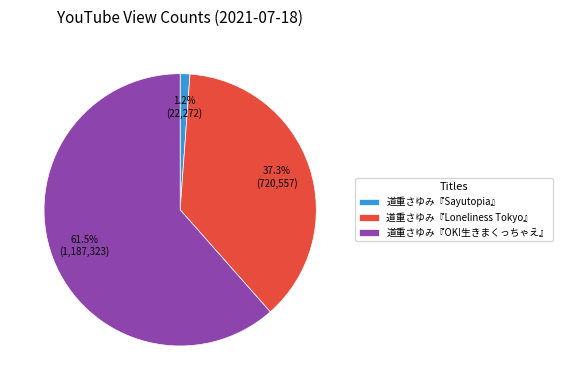

What is the largest slice in the pie chart?

道重さゆみ『OK!生きまくっちゃえ』